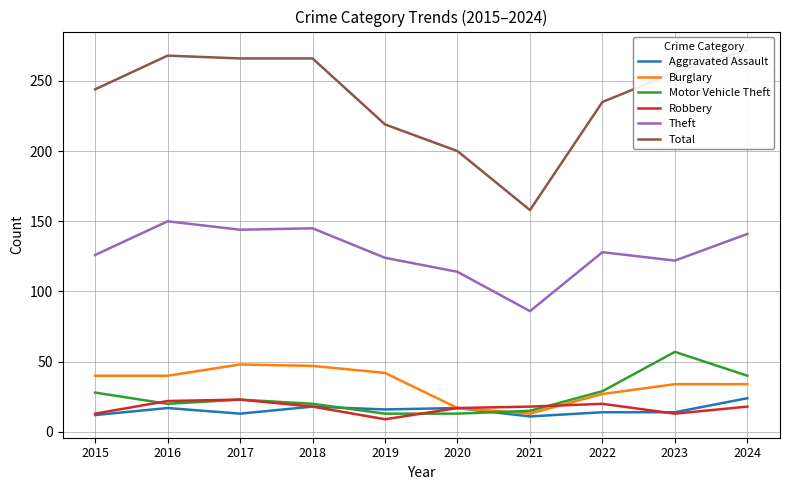

What is the total value across all series at 2017?

517